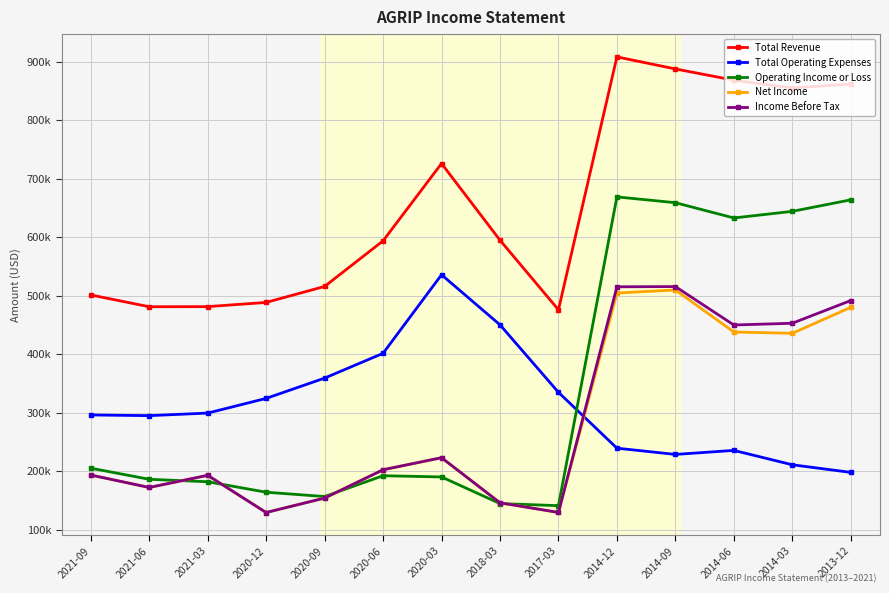

True or false: Total Revenue and Net Income cross at least once.

False